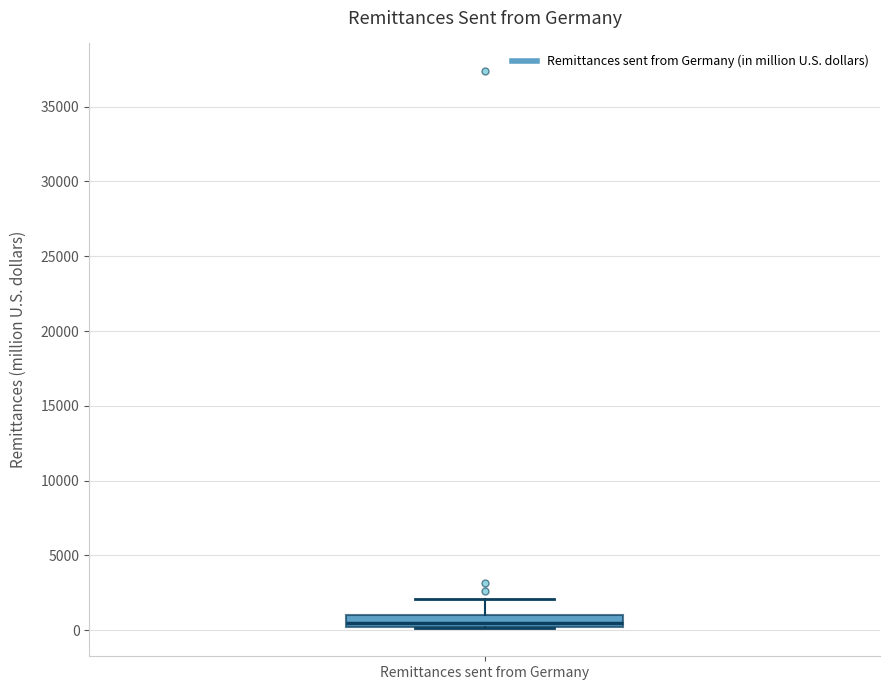

Read this box plot against the y-axis: the position of the median line, the range covered by the box, and the ends of both whiskers. The values are not printed on the chart, so give them approximately, as read against the axis.

median 500, box 0 to 1000, whiskers 0 to 2000